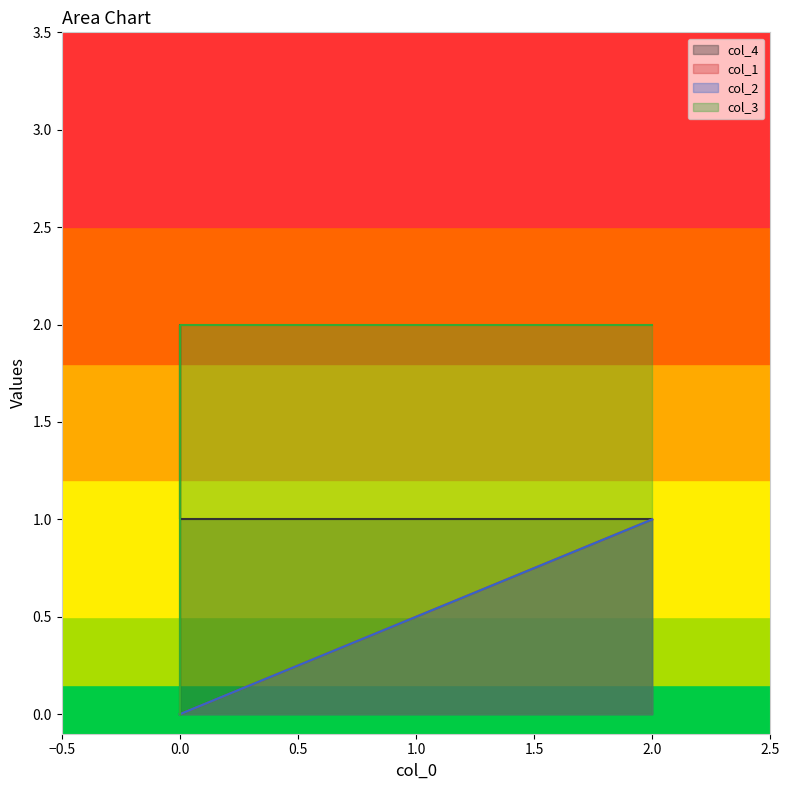

True or false: col_4 has more than 2 interior local peaks.

False